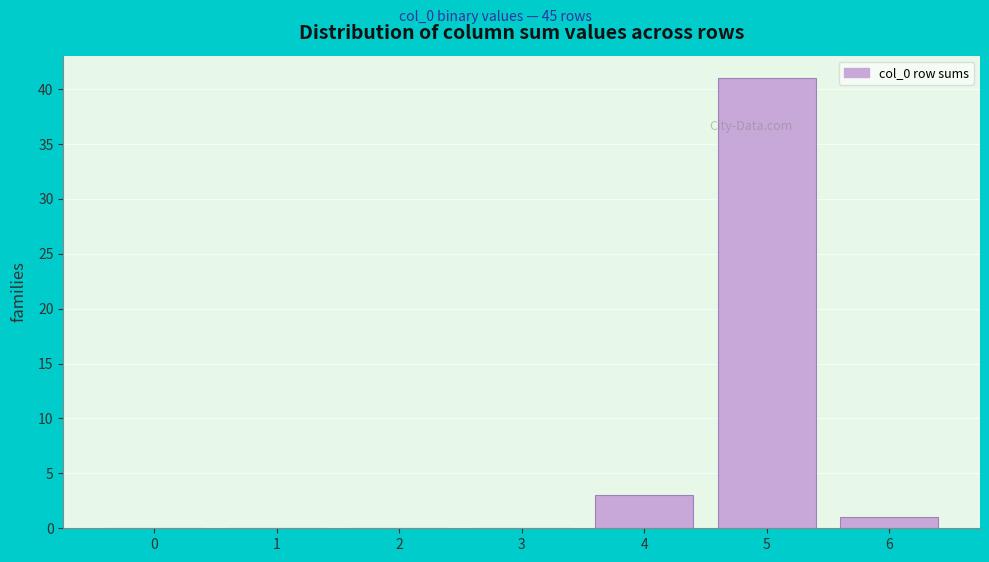

Reading right to left, list all the values displayed in this chart.

6=1	5=41	4=3	3=0	2=0	1=0	0=0